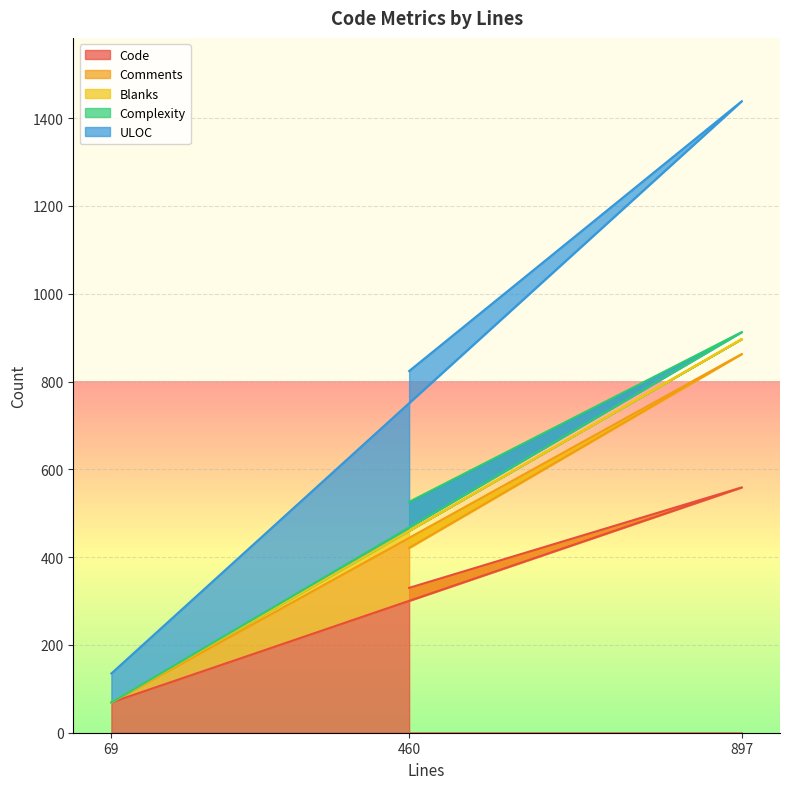

At which category is the sum across all series the highest?

897